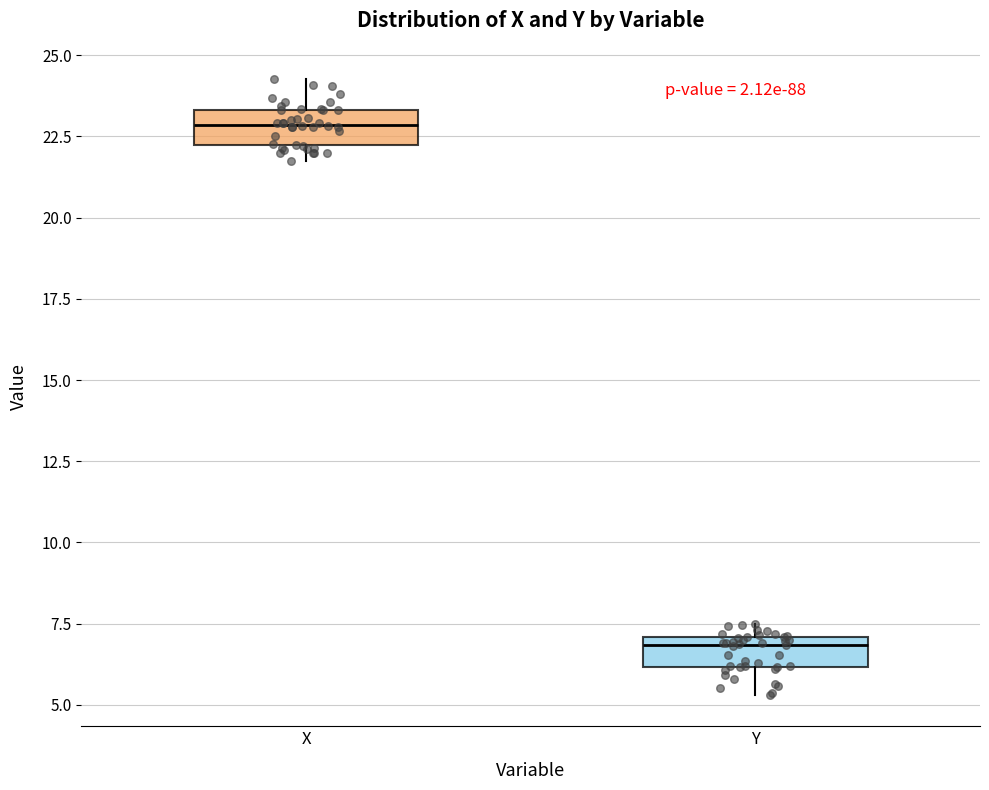

Reading left to right, transcribe this box plot: for each box, give where its median line is, the range the box spans, and where its two whiskers end, as read against the y-axis. The values are not printed on the chart, so give them approximately, as read against the axis.

X: median 23.0, box 22.0 to 23.5, whiskers 22.0 (just below the box's lower edge) to 24.5
Y: median 7.0 (just below the box's upper edge), box 6.0 to 7.0, whiskers 5.5 to 7.5